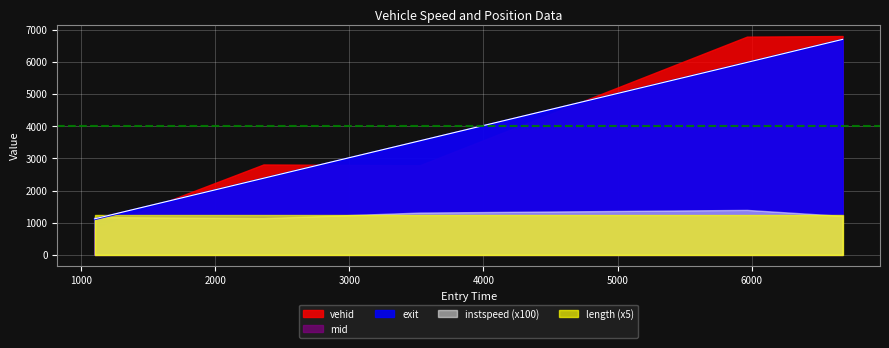

Rank the series at 5964.087542921093 from highest to lowest value.

vehid, exit, mid, length, instspeed